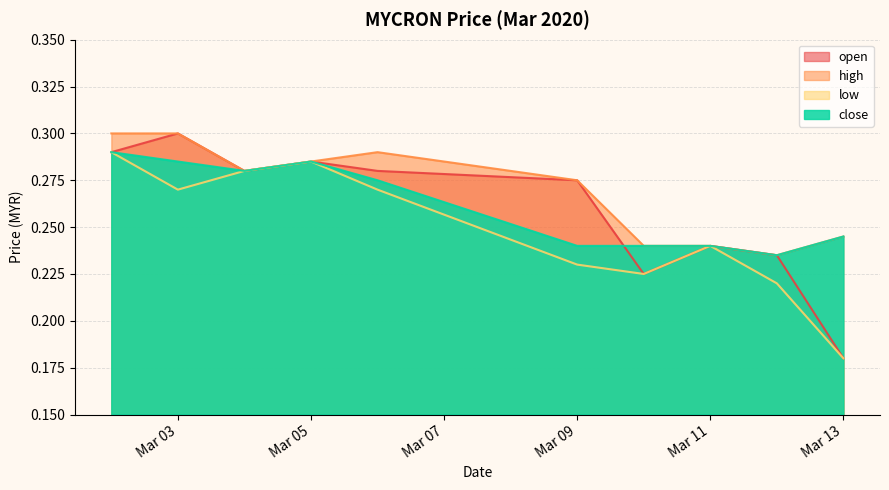

True or false: high and close intersect in this chart.

False